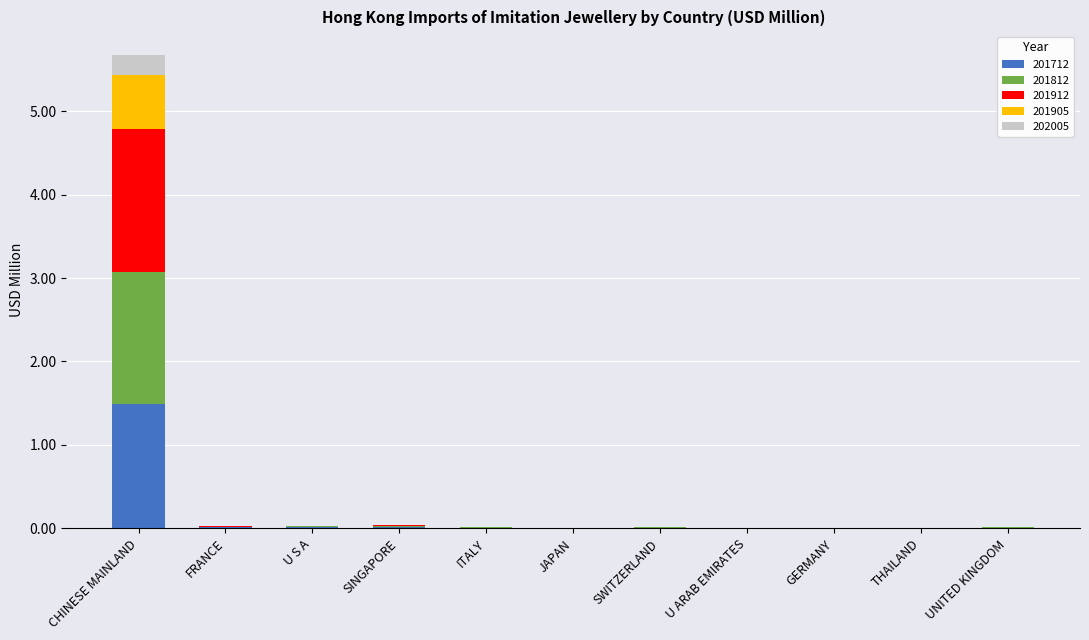

At which category is the sum across all series the highest?

CHINESE MAINLAND